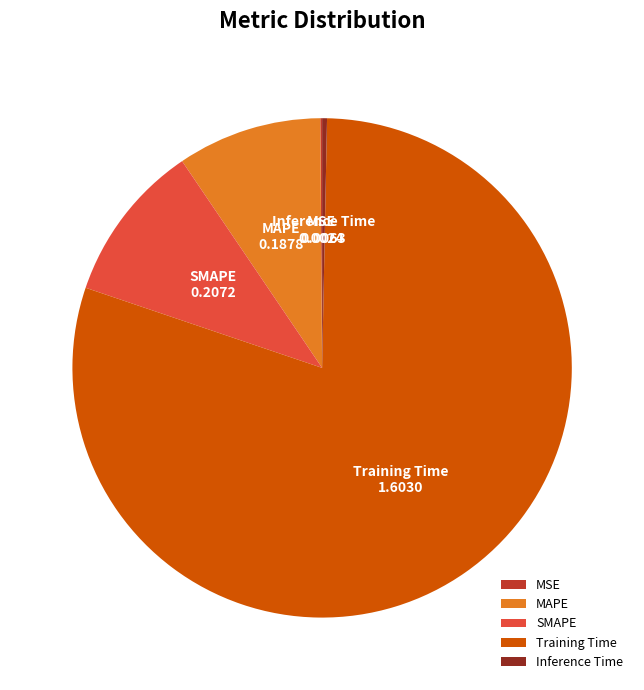

Is it true that Training Time is 80% of the pie?

True